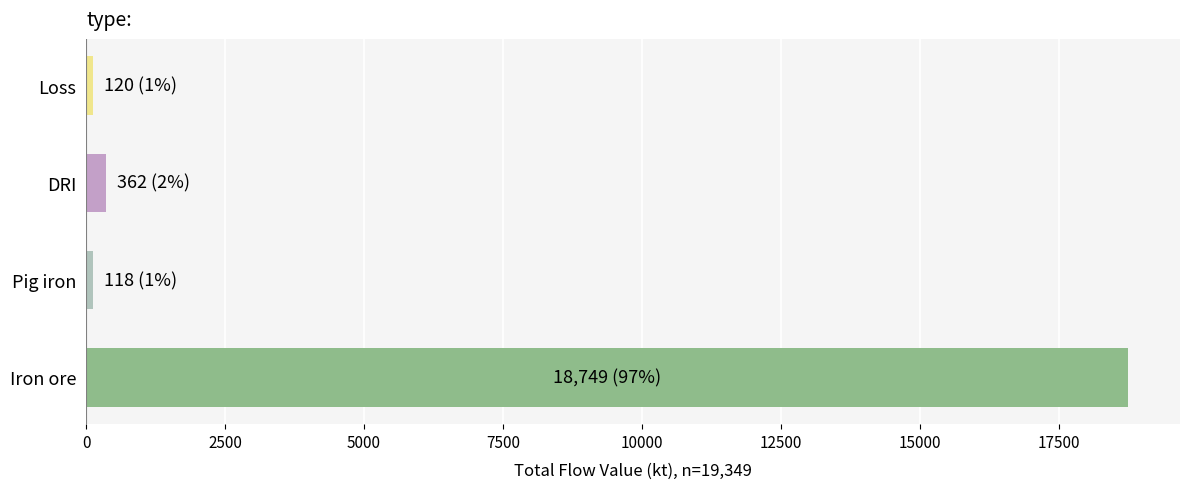

What is the difference between the maximum and second lowest values?

18628.4